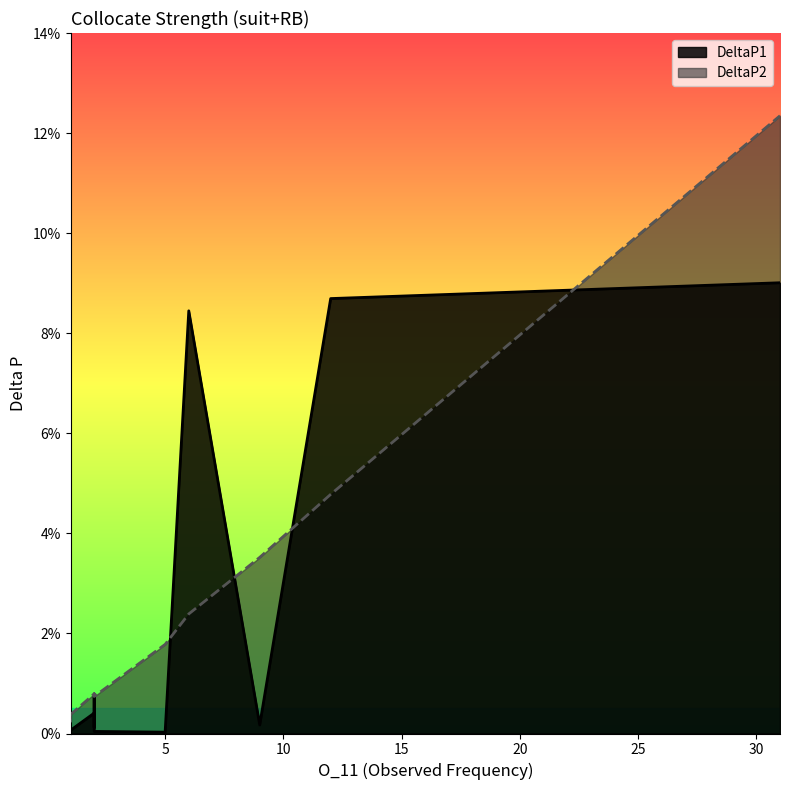

Which has a higher value, 1 or 1?

1